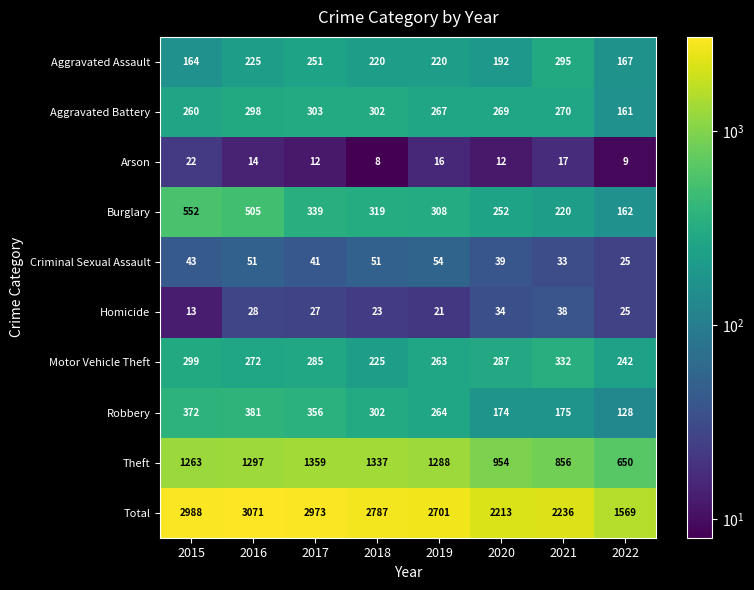

Which series has the largest range (max minus min)?

Total